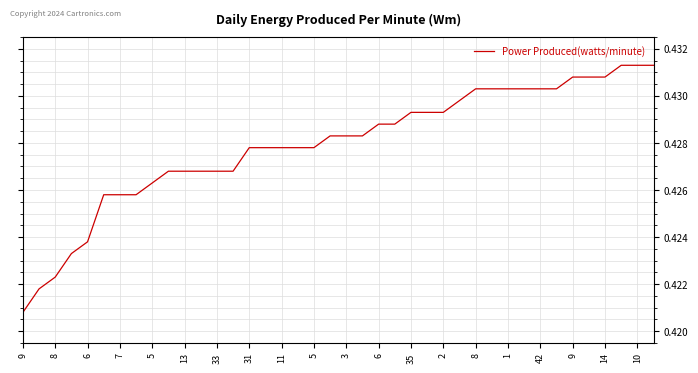

Count the values in the range 0 to 1.

40